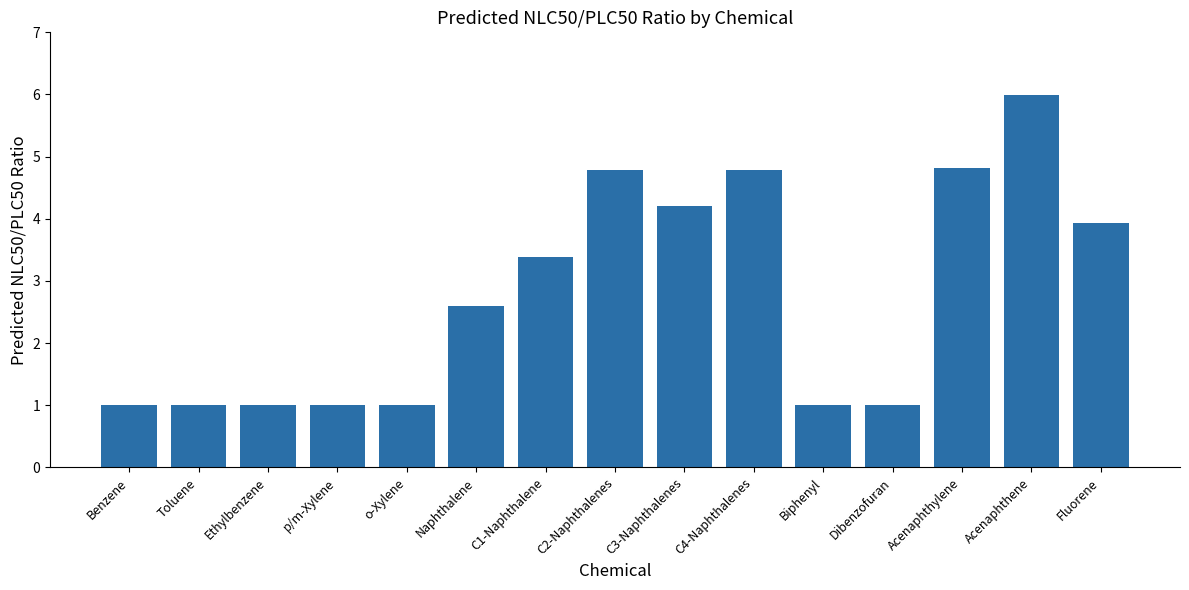

Reading left to right, transcribe all the data shown in this chart.

1.0	1.0	1.0	1.0	1.0	2.6	3.4	4.8	4.2	4.8	1.0	1.0	4.8	6.0	3.9